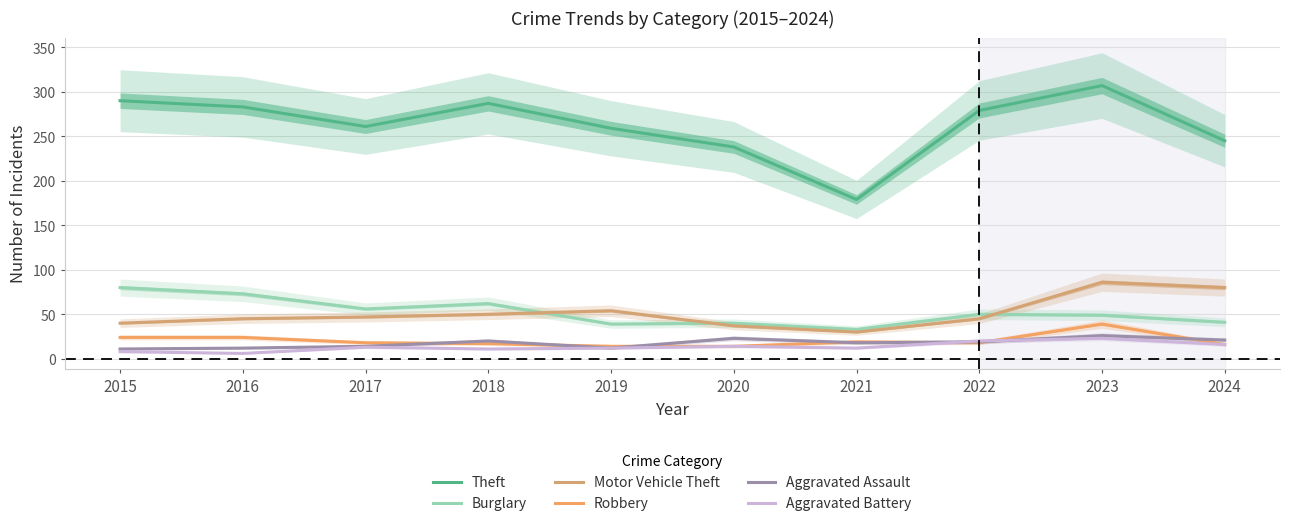

The value of Burglary at 2017 is 16. True or false?

False